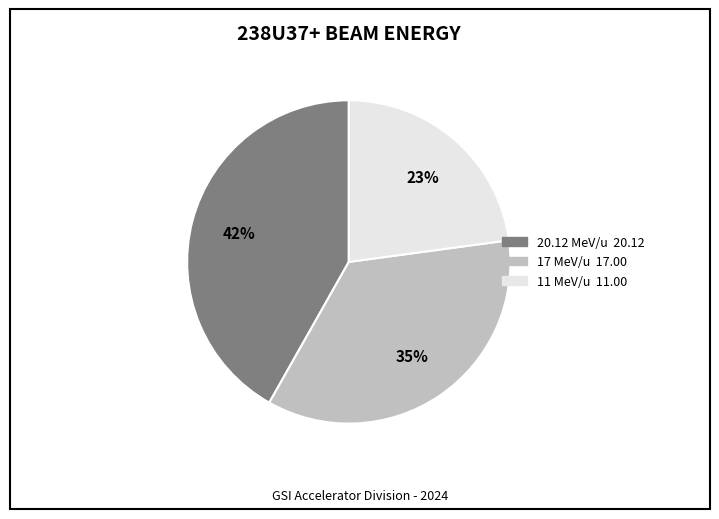

To the nearest percent, what is the difference between the largest and smallest slice percentages?

19%